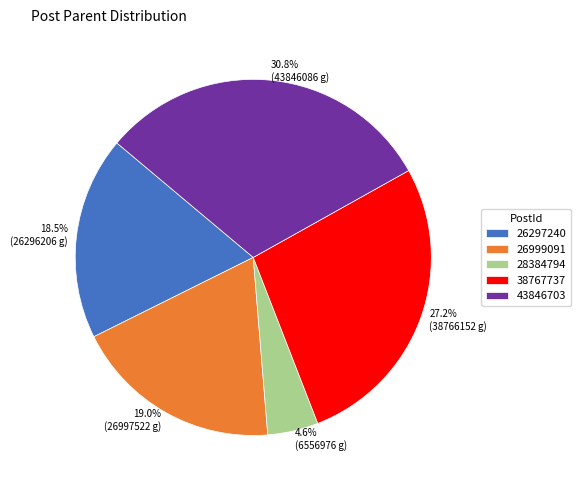

To the nearest percent, what is the difference between the 38767737 and 26999091 slice percentages?

8%